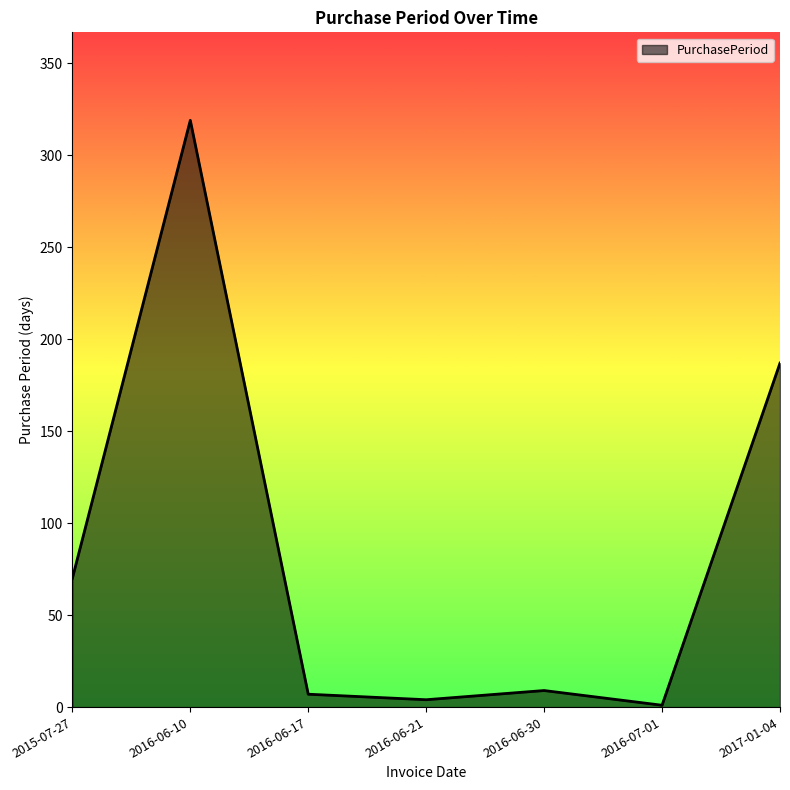

True or false: the data shows 7 at 2016-06-17.

True